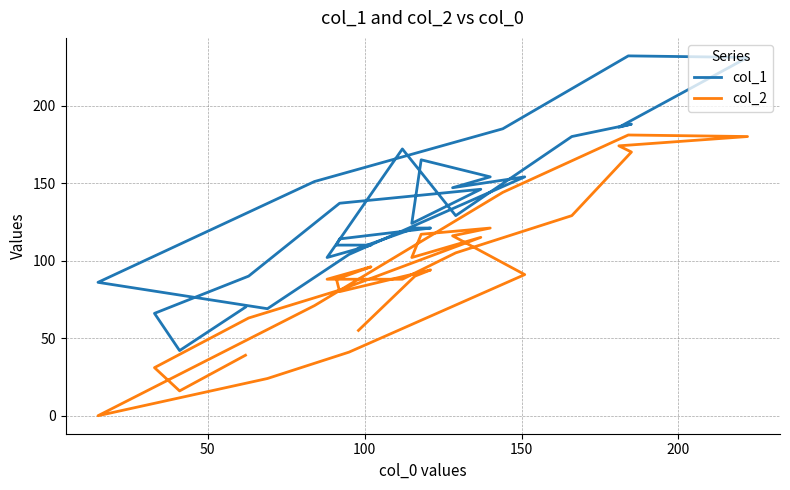

Is the value of col_1 at 250 greater than the value of col_2 at 22?

No